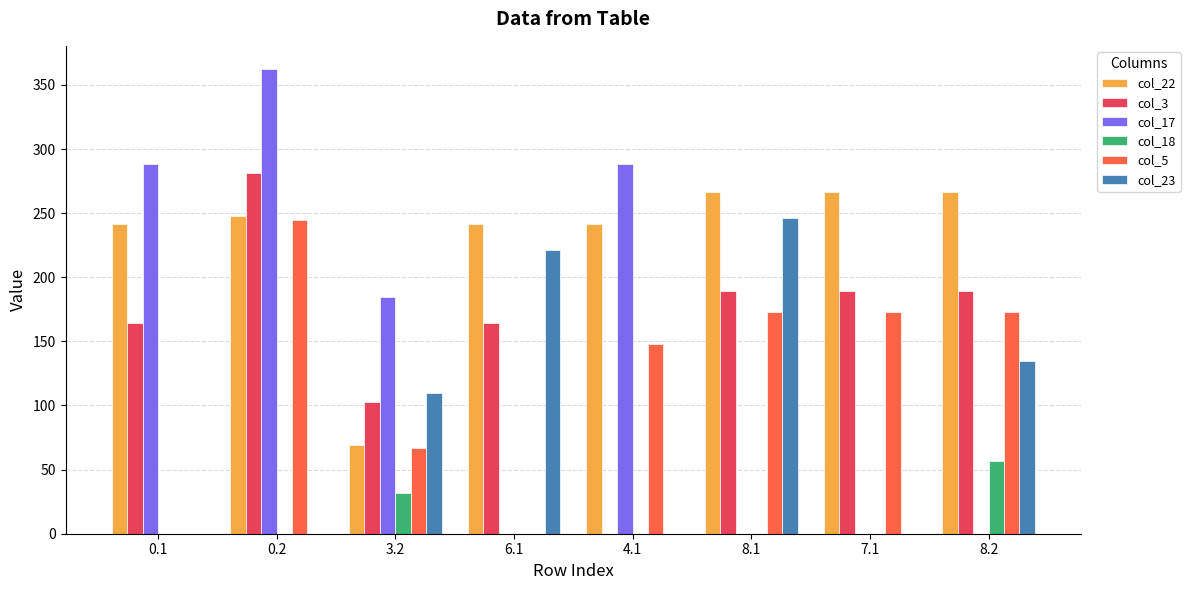

Which series has the widest spread of values?

col_17